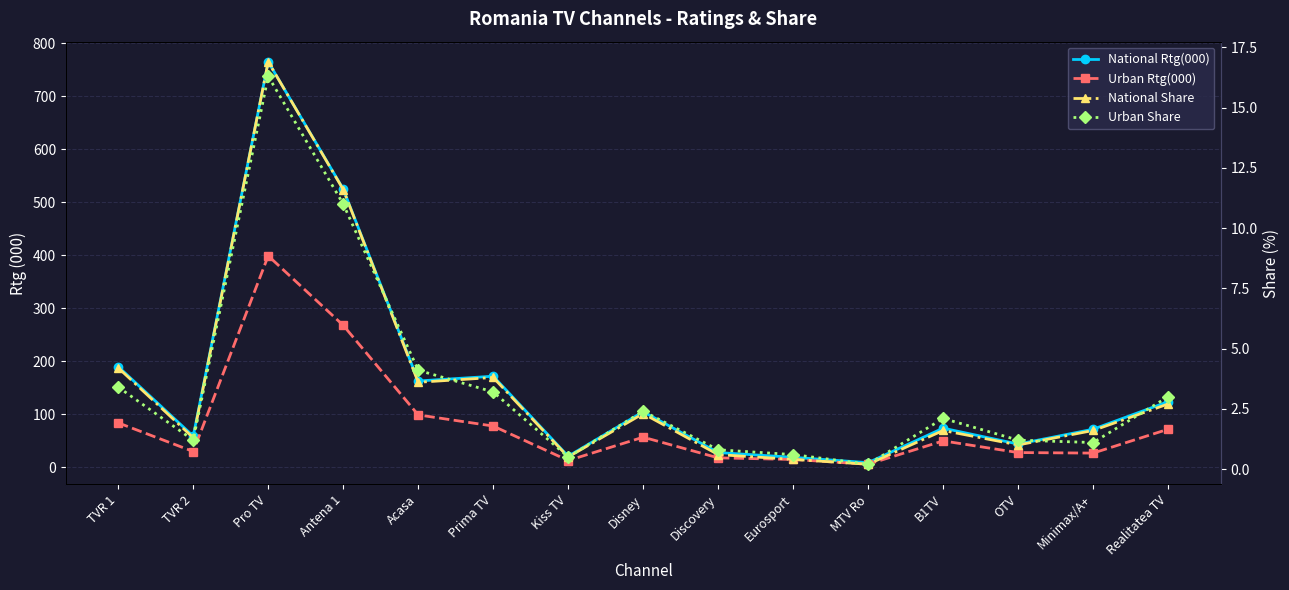

Between TVR 2 and Discovery, which is larger?

TVR 2